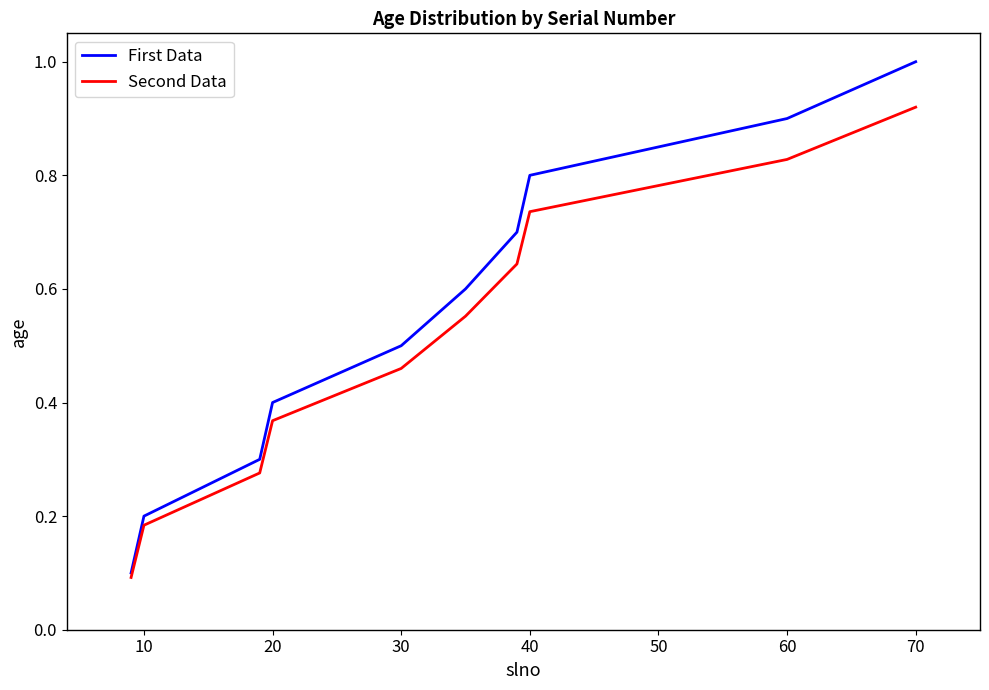

Rank the series by their maximum value, from lowest to highest.

Second Data, First Data